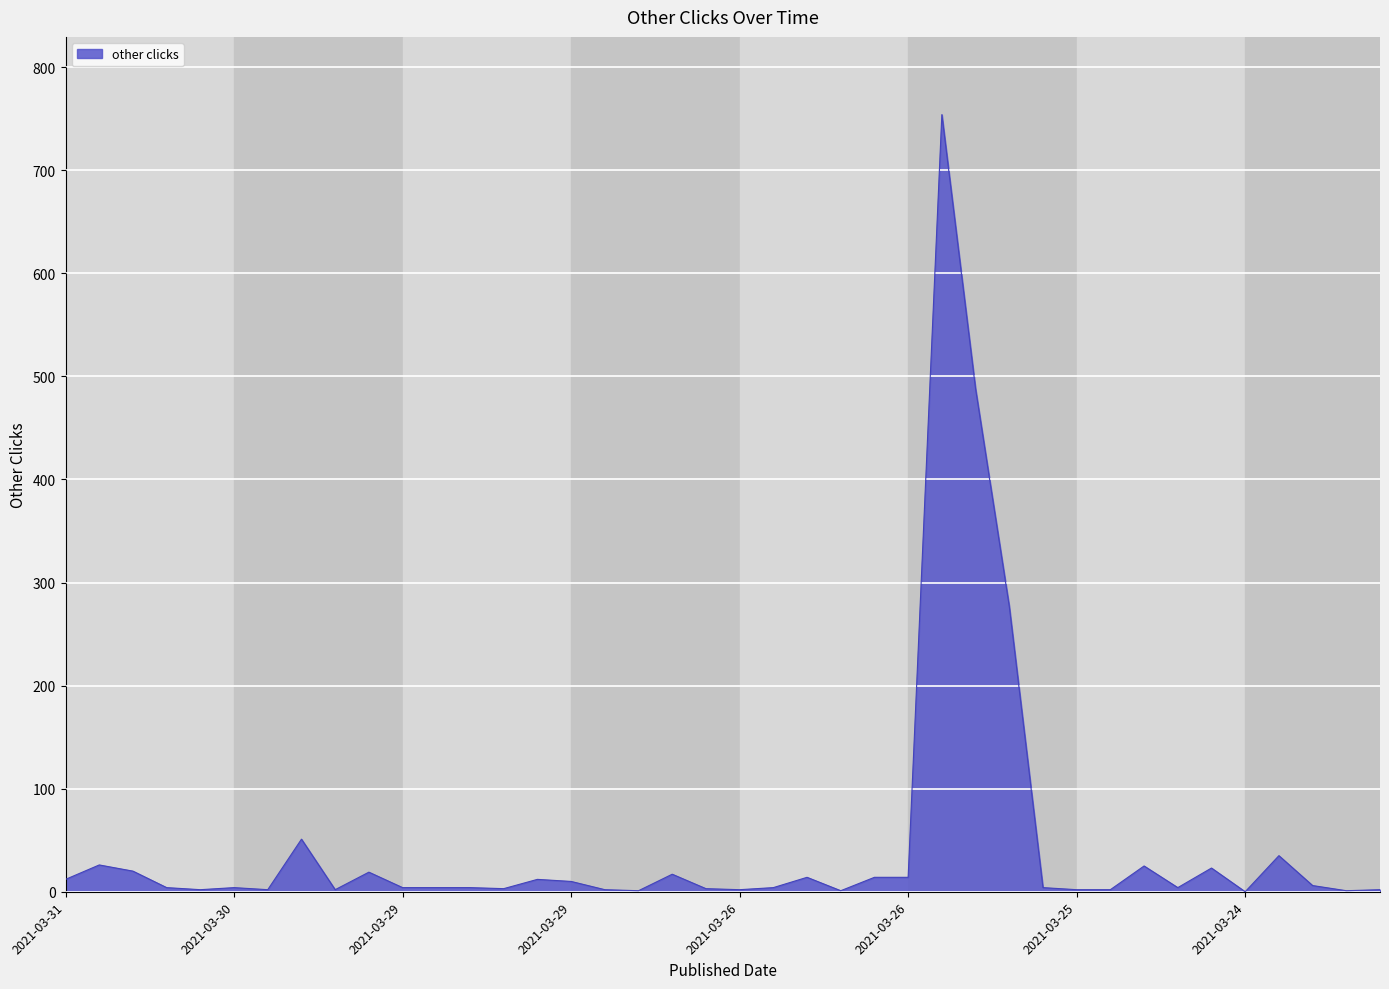

What is the difference between the maximum and minimum values?

754